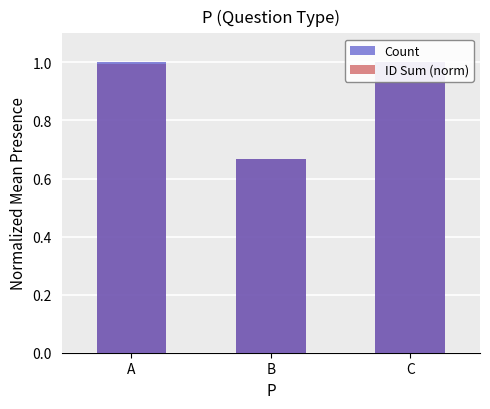

At which category is the sum across all series the highest?

C